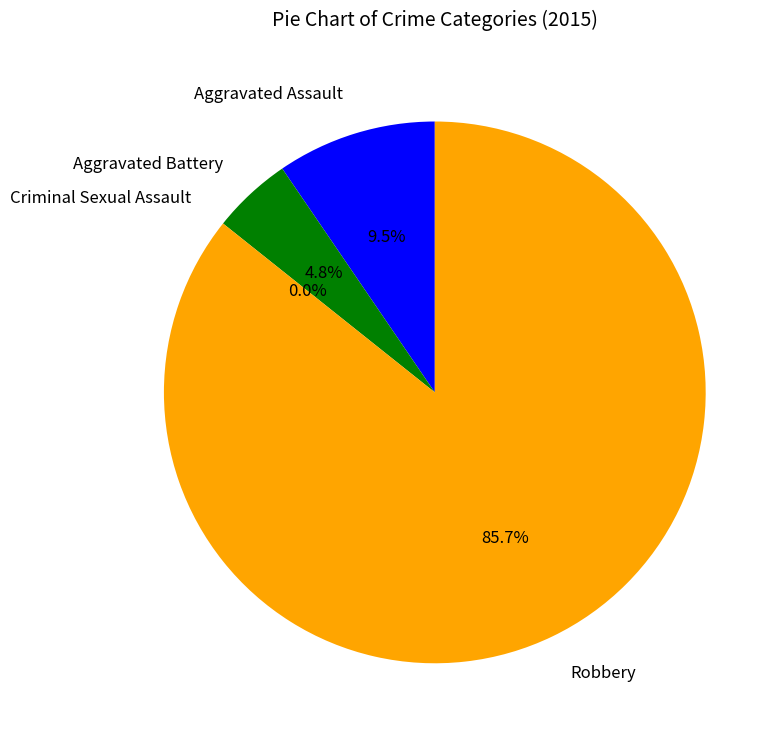

Which category accounts for the majority?

Robbery